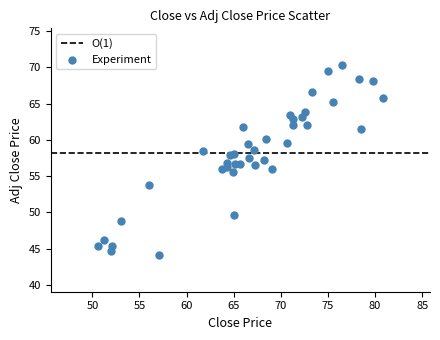

What is the range of X values (max minus min)?

30.2